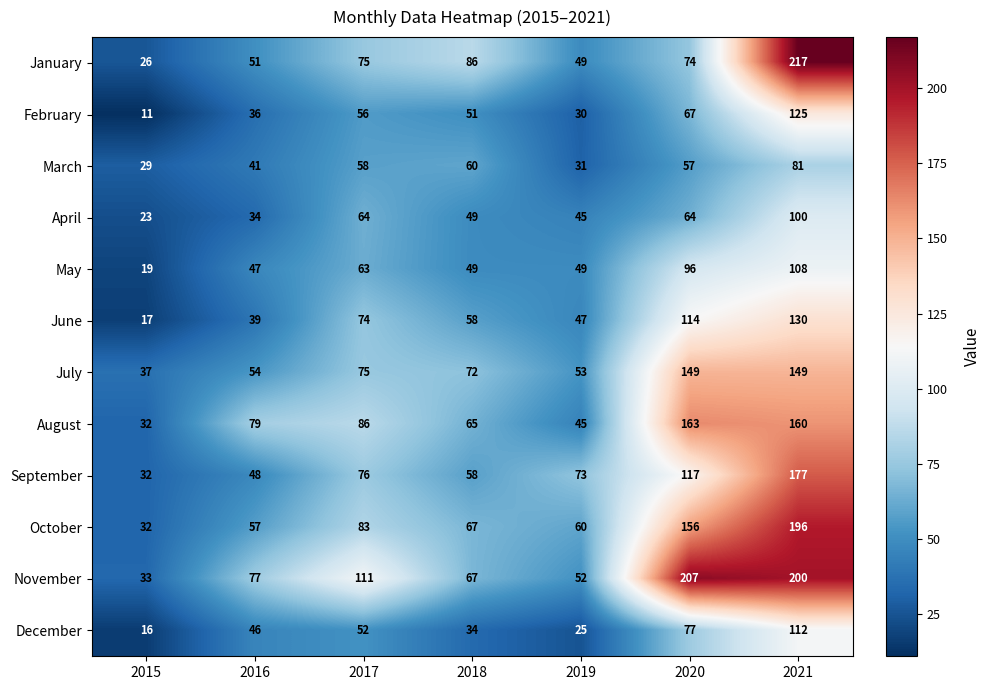

At which category does the chart reach its minimum across all series?

2015